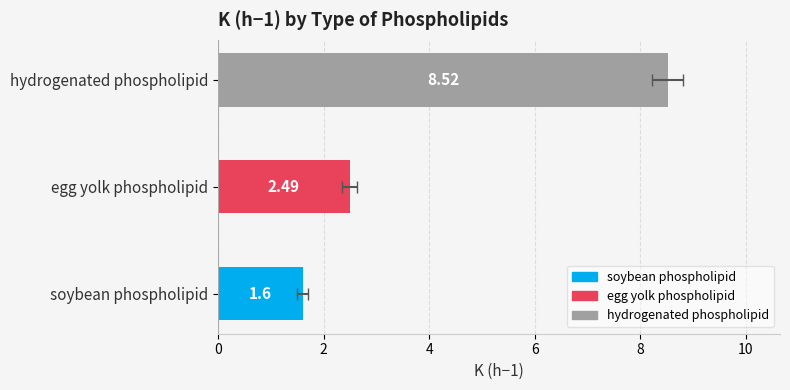

What is the difference between the second highest and minimum values?

0.9